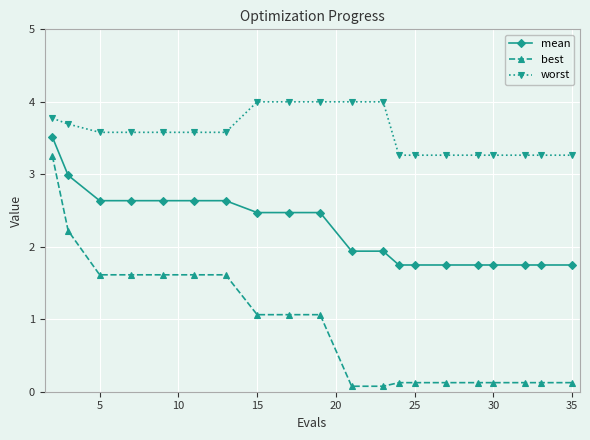

True or false: mean and best cross at least once.

False